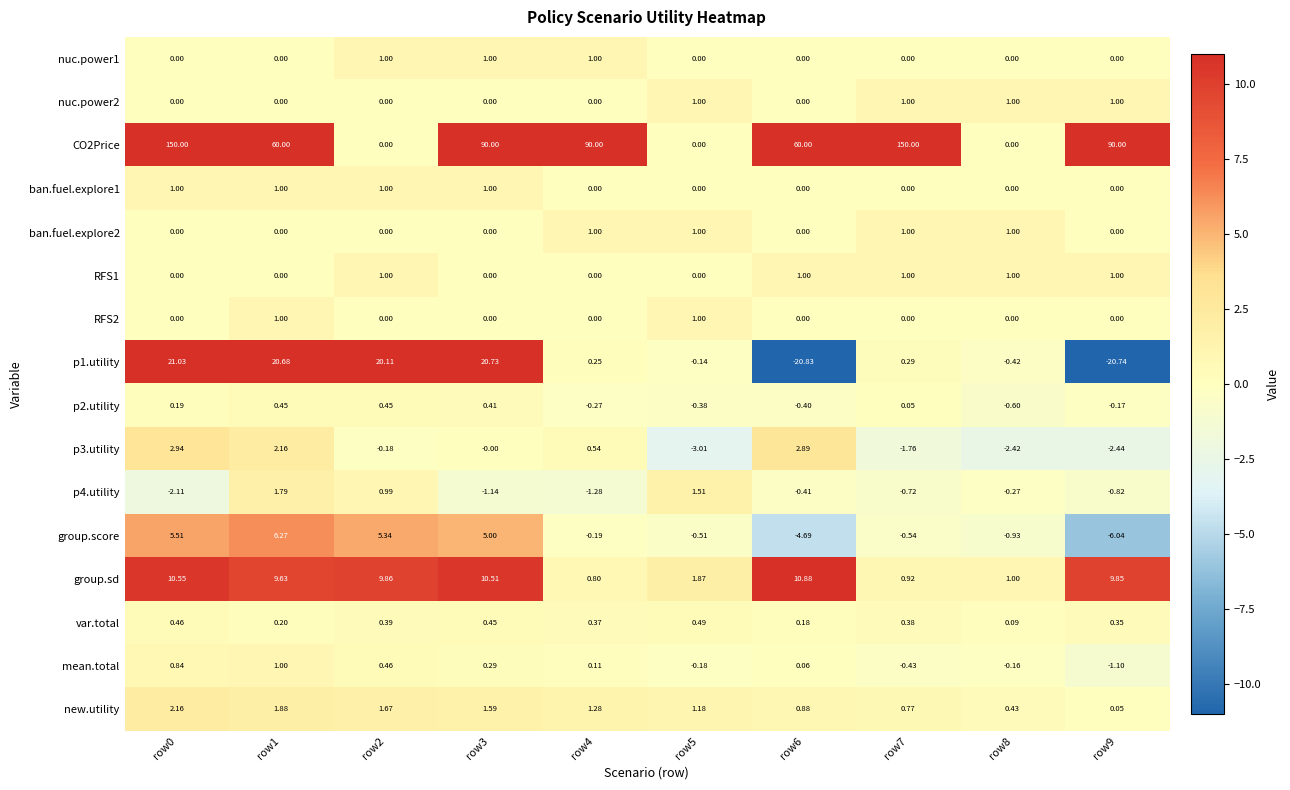

Is the value of p3.utility at row2 greater than the value of CO2Price at row7?

No